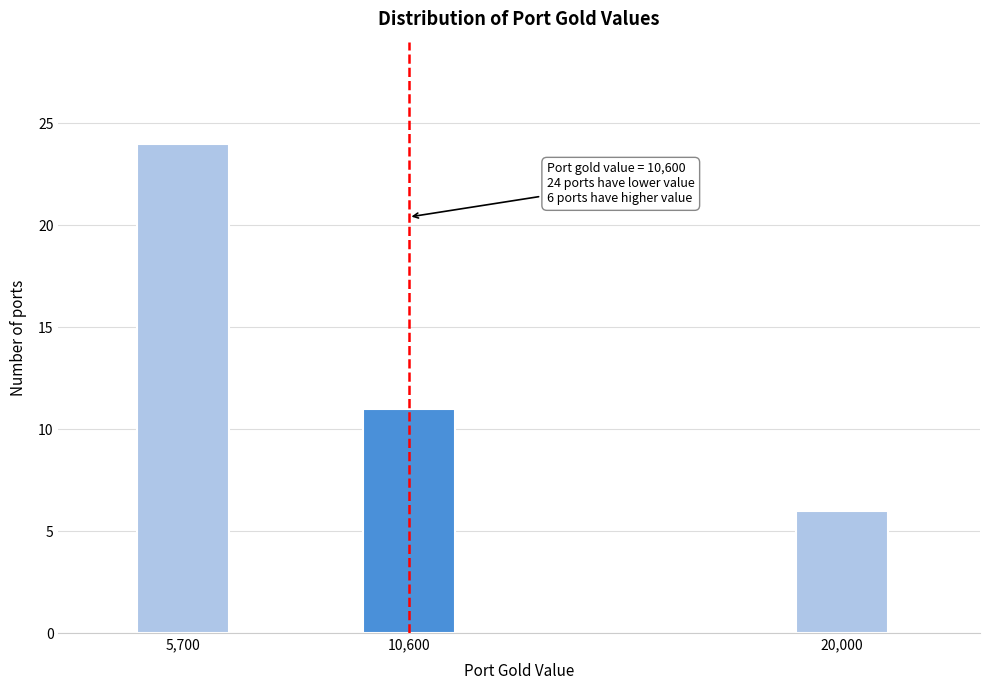

Reading left to right, list all the values displayed in this chart.

24	11	6